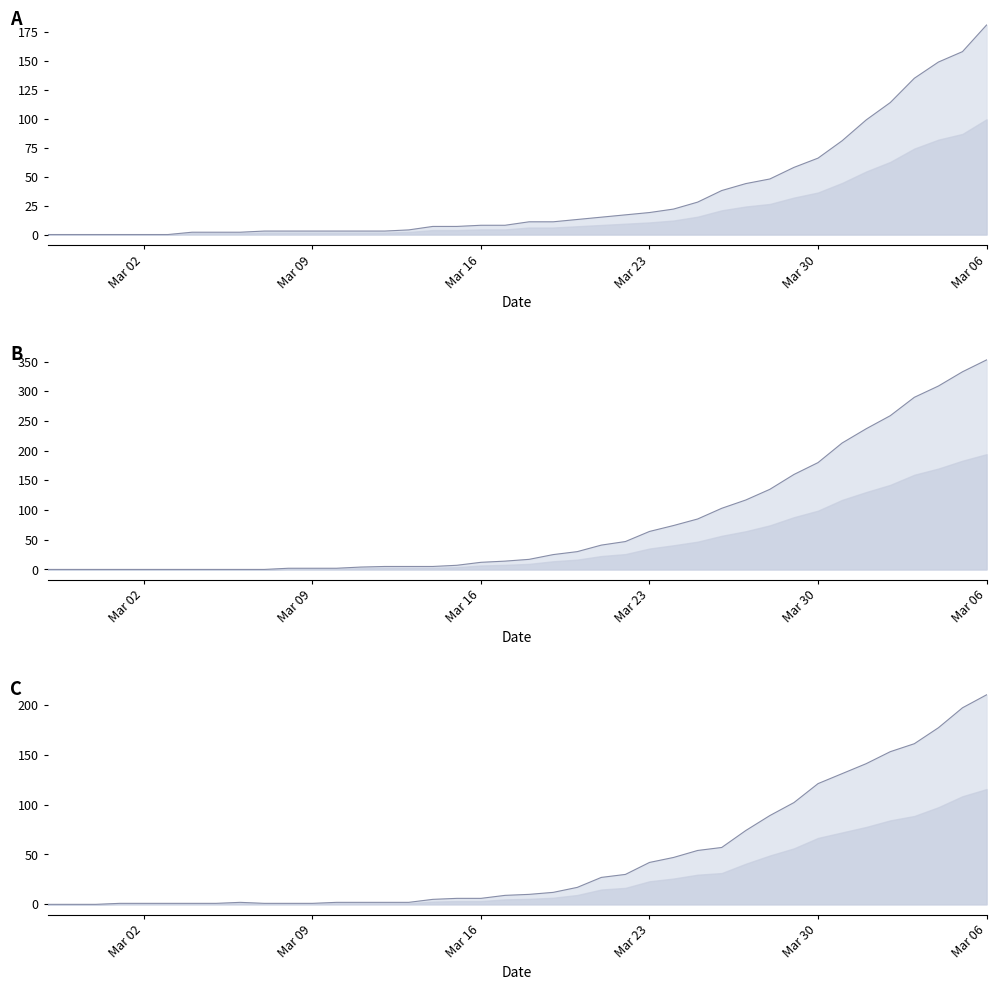

How many positive values does the died series have?

30